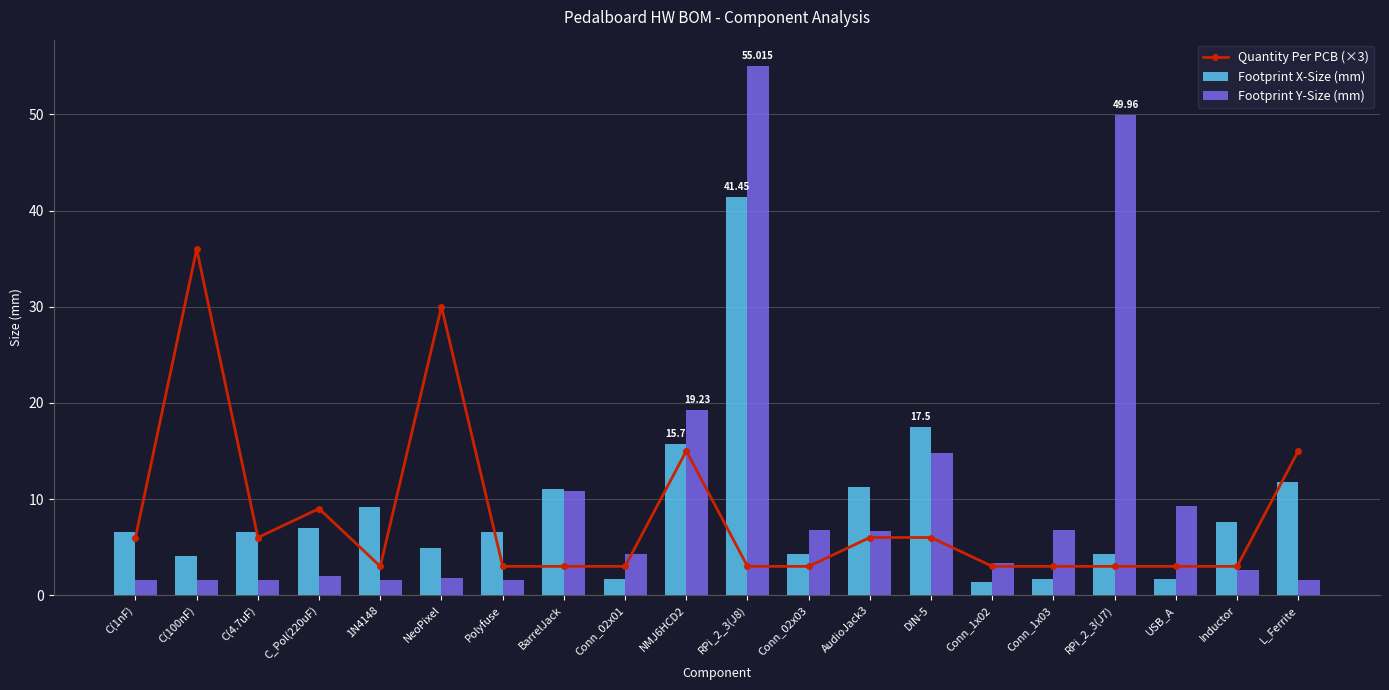

What is the spread (max minus min) of values at Conn_02x03?

3.8